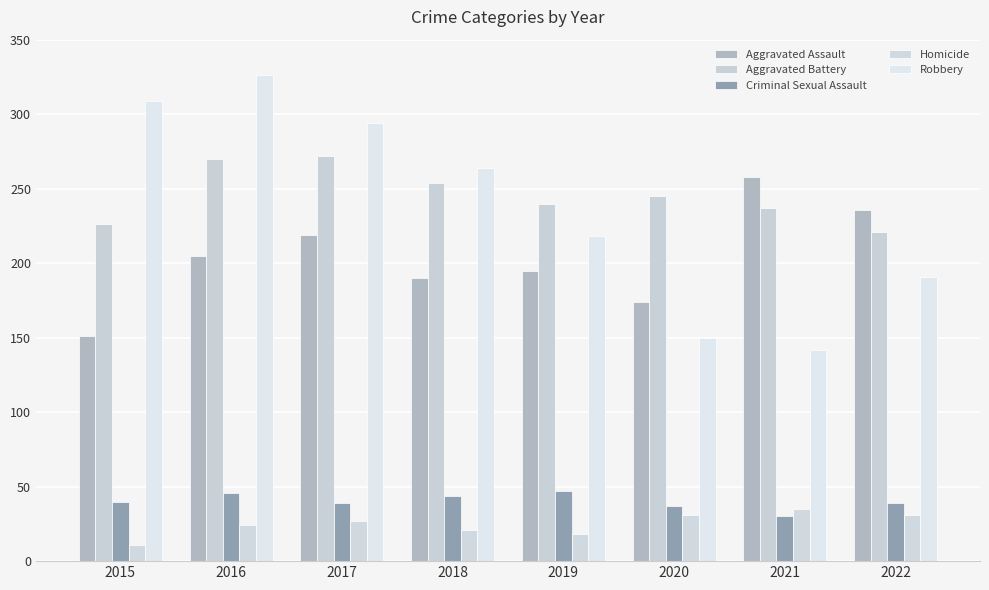

How many series are shown in this chart?

5